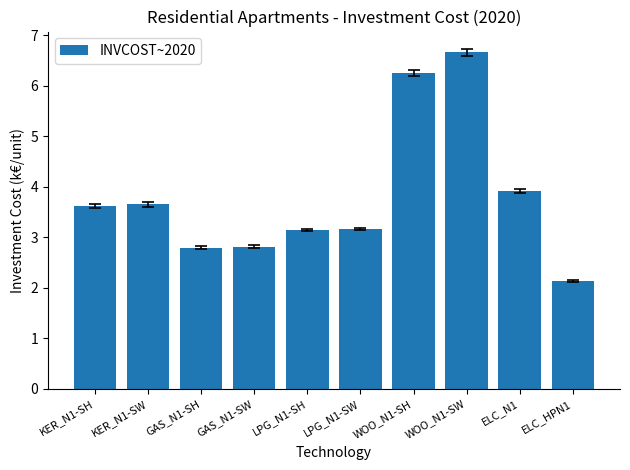

Where is the data nearest to the value 4?

ELC_N1